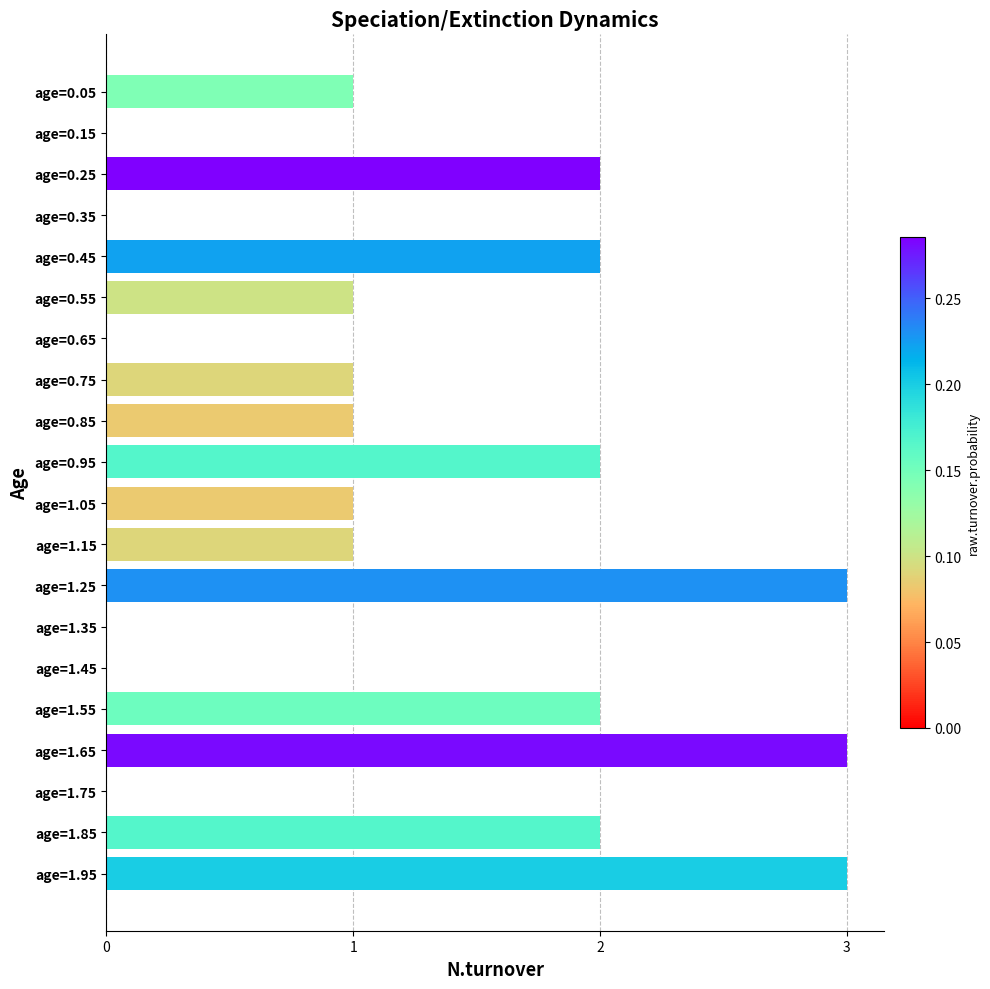

The chart shows a value of 3 at age=1.95. True or false?

True